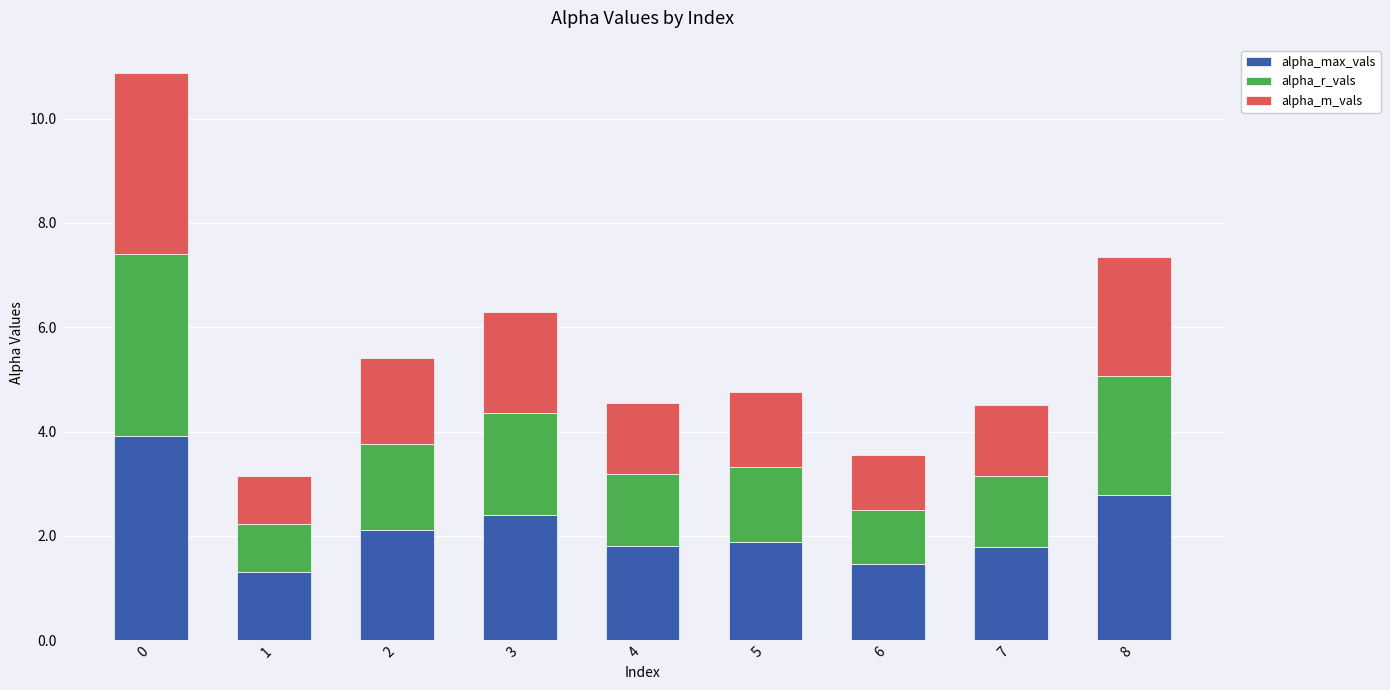

What is the difference between the maximum and minimum values in the alpha_max_vals series?

2.6